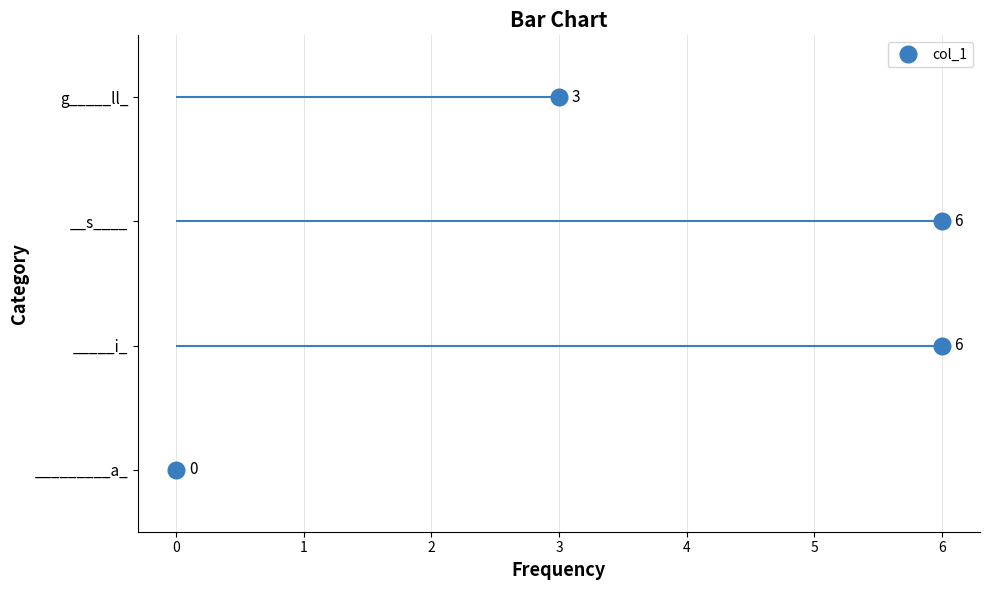

Reading left to right, what are all the values shown in this chart?

_________a_=0	_____i_=6	__s____=6	g_____ll_=3